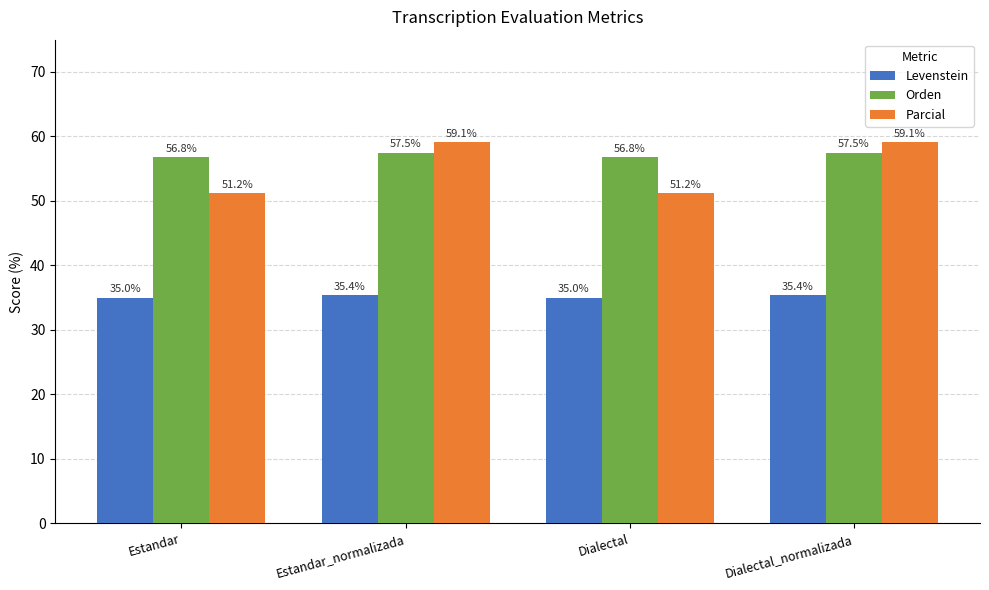

Is the value of Parcial at Dialectal greater than the value of Orden at Estandar?

No